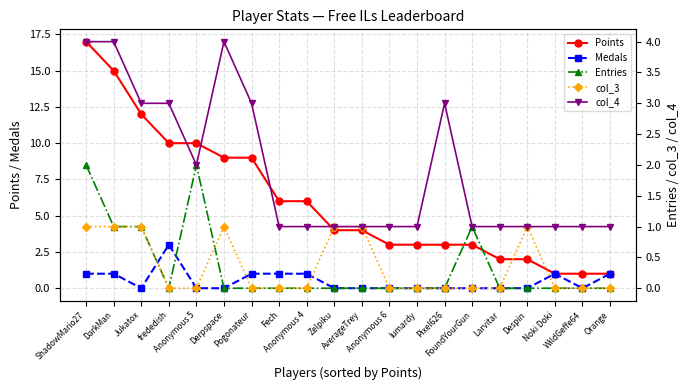

True or false: col_4 and Entries intersect in this chart.

False